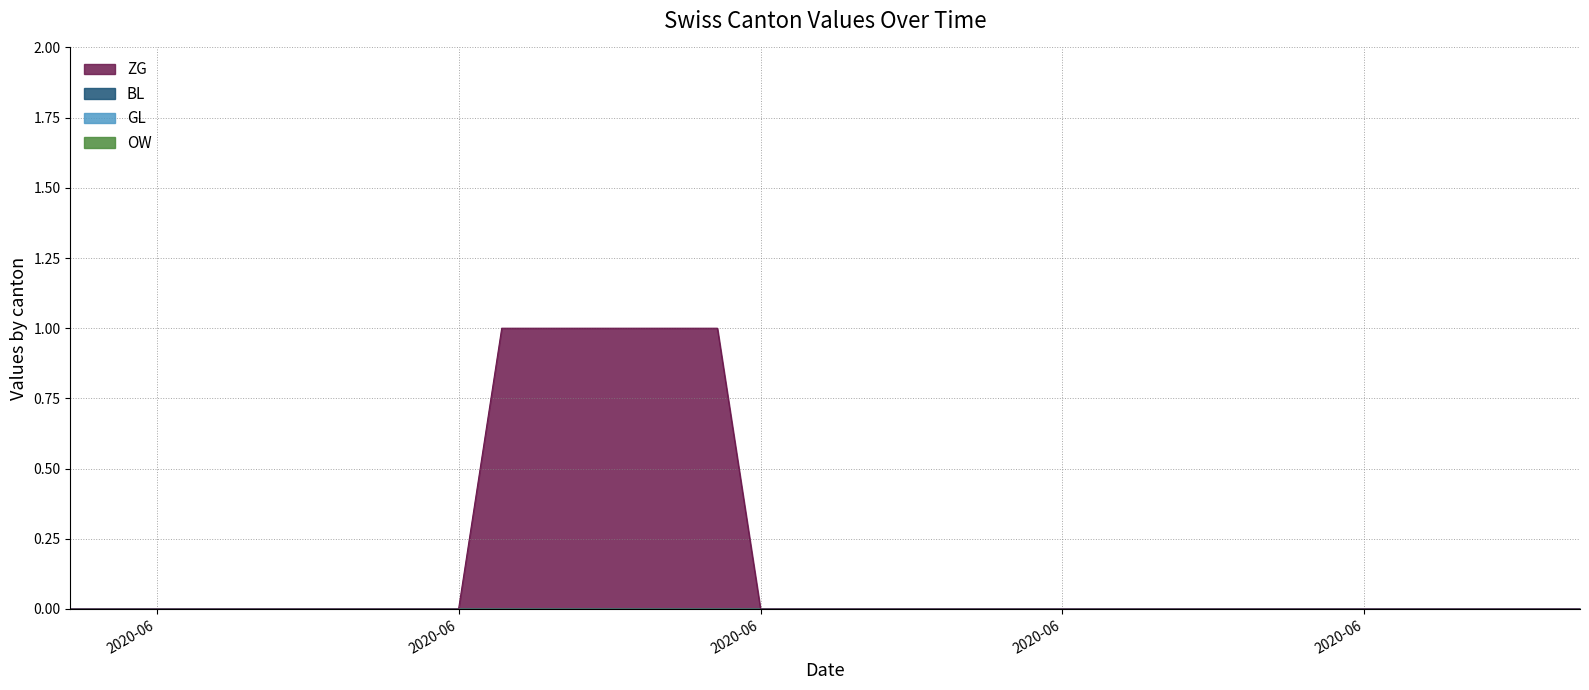

Which has a higher value, 2020-06-09 or 2020-06-18?

2020-06-09